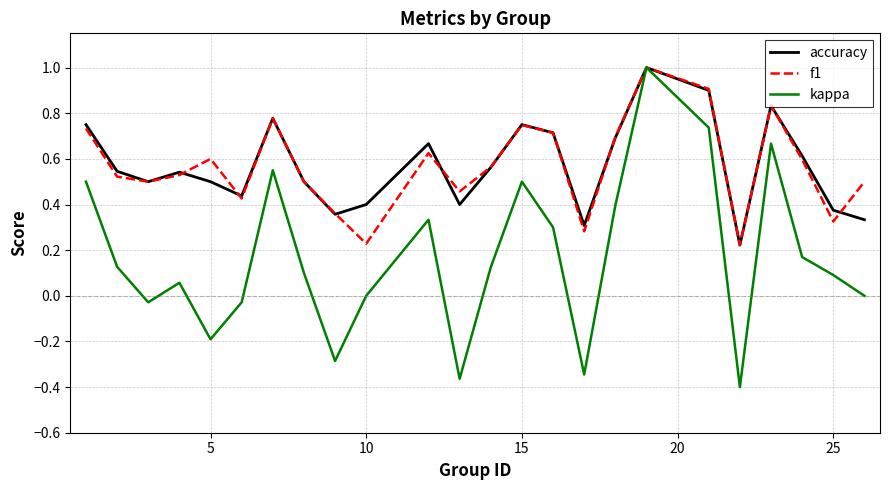

What is the highest value of the f1 series?

1.0